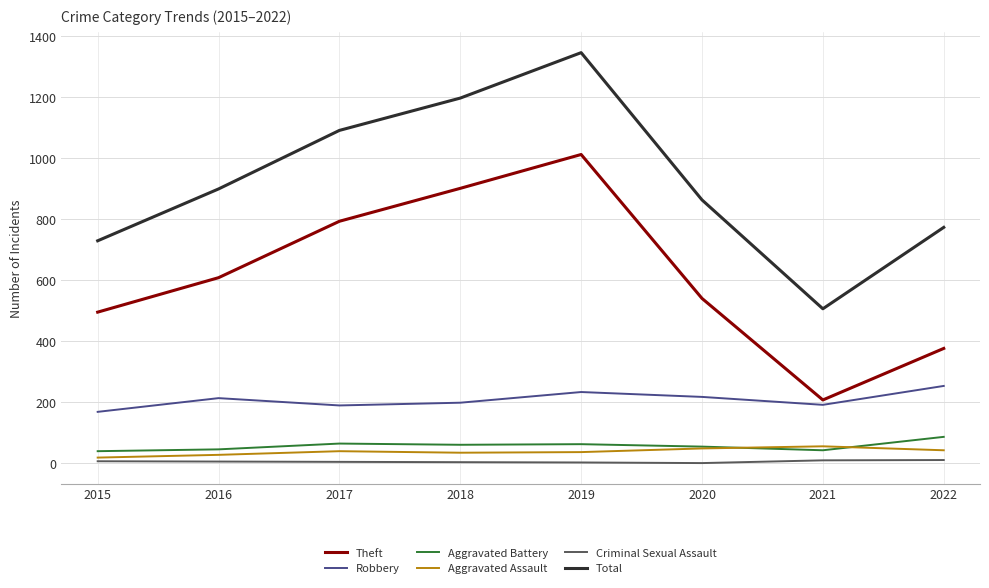

Rank the categories by Total value from lowest to highest.

2021, 2015, 2022, 2020, 2016, 2017, 2018, 2019